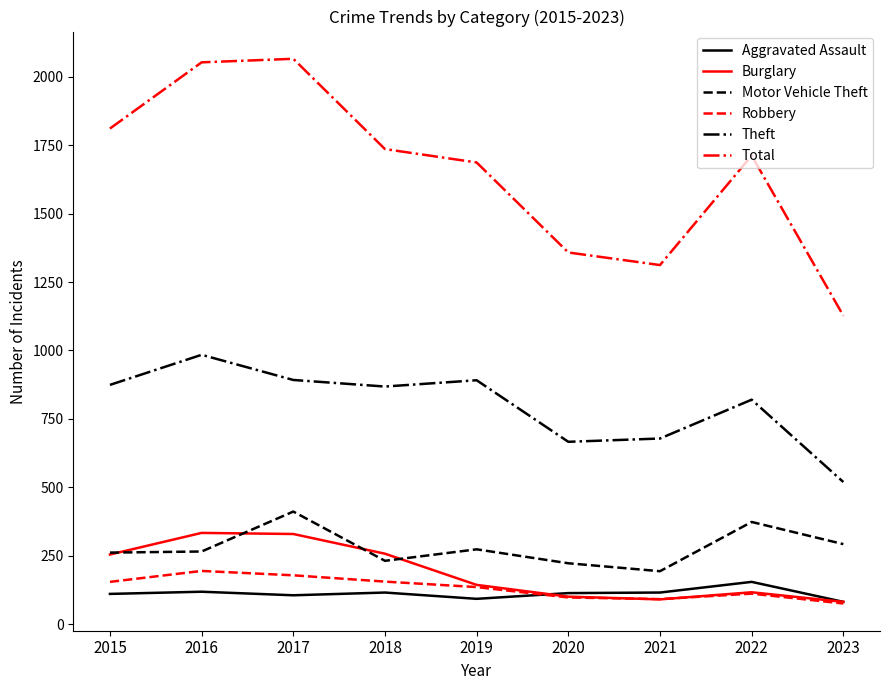

How many lines are shown in the chart?

6